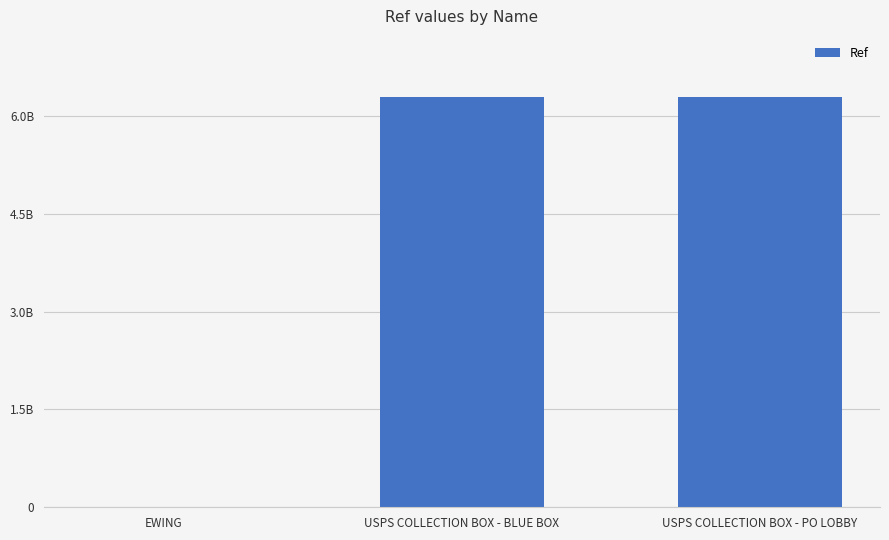

Count the number of values greater than 6283600001.

1